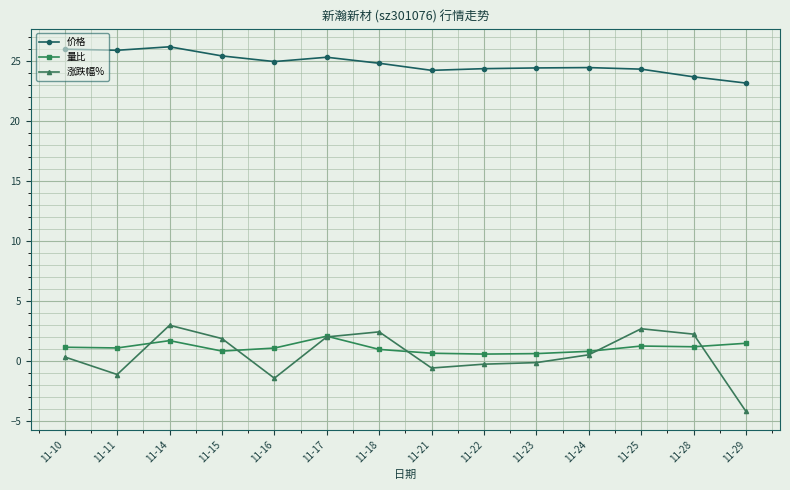

What is the smallest value displayed?

-4.2